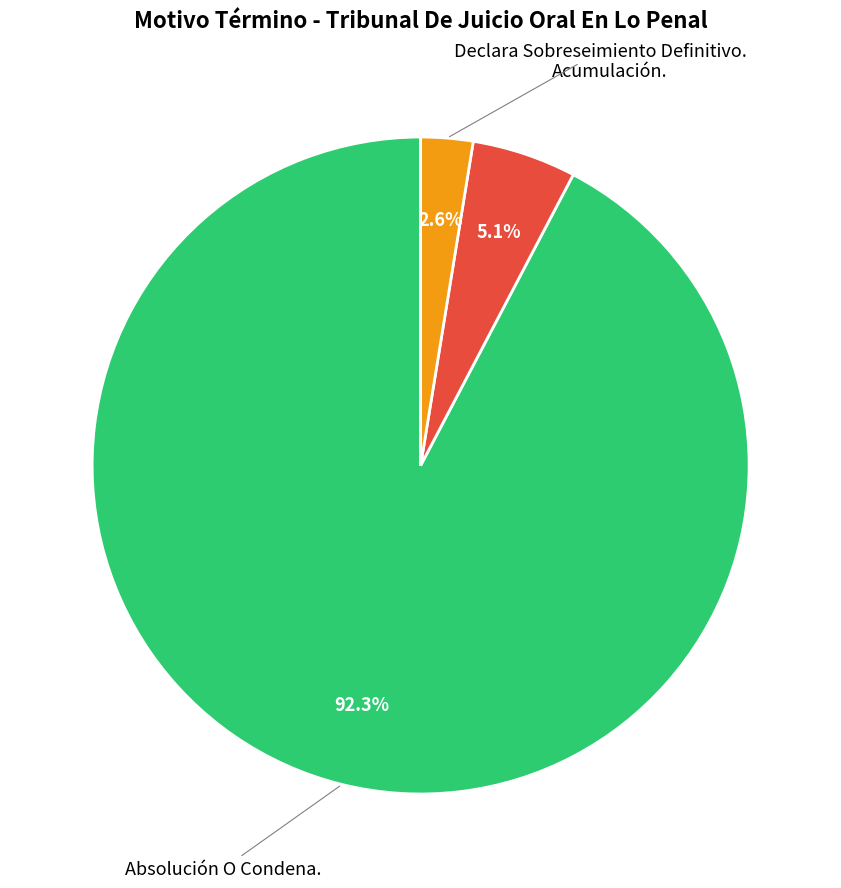

Is there a majority slice in this chart?

Yes